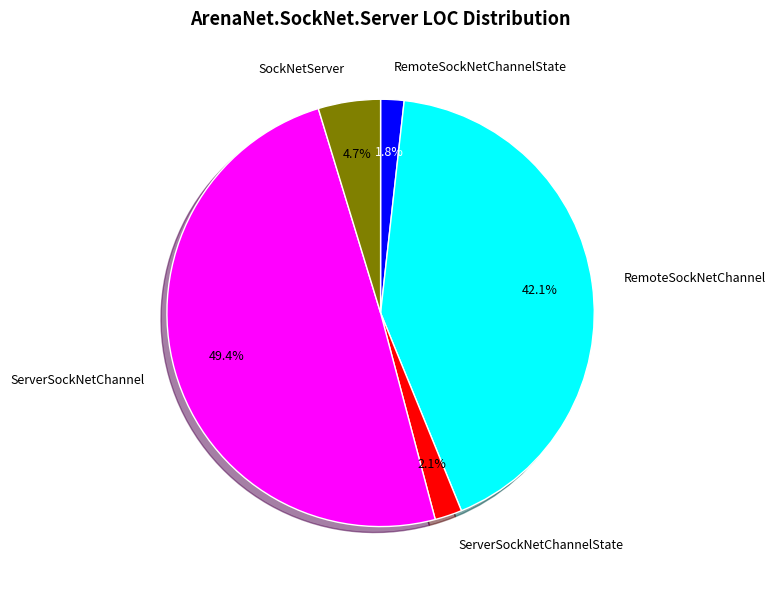

Which category has the biggest portion of the pie?

ServerSockNetChannel